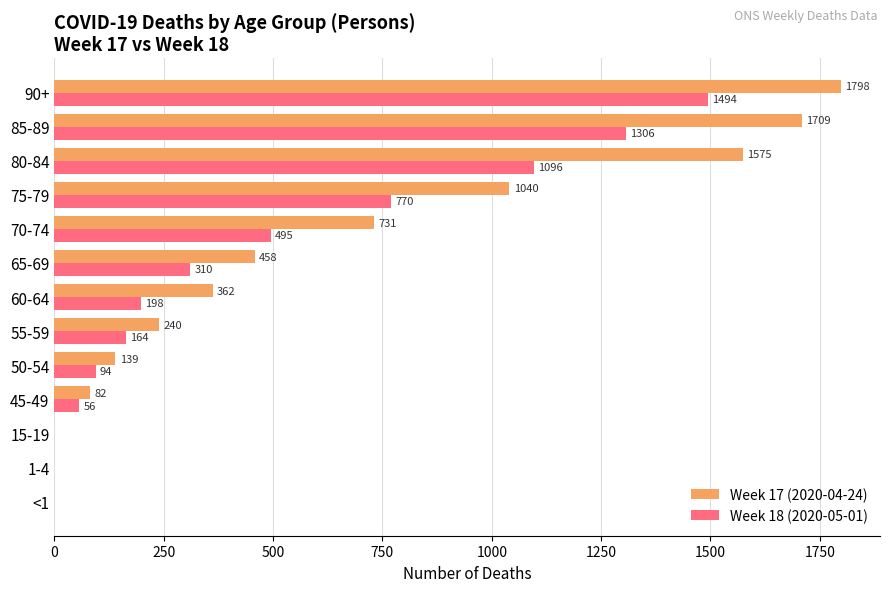

What is the sum of all Week 17 (2020-04-24) values?

8134